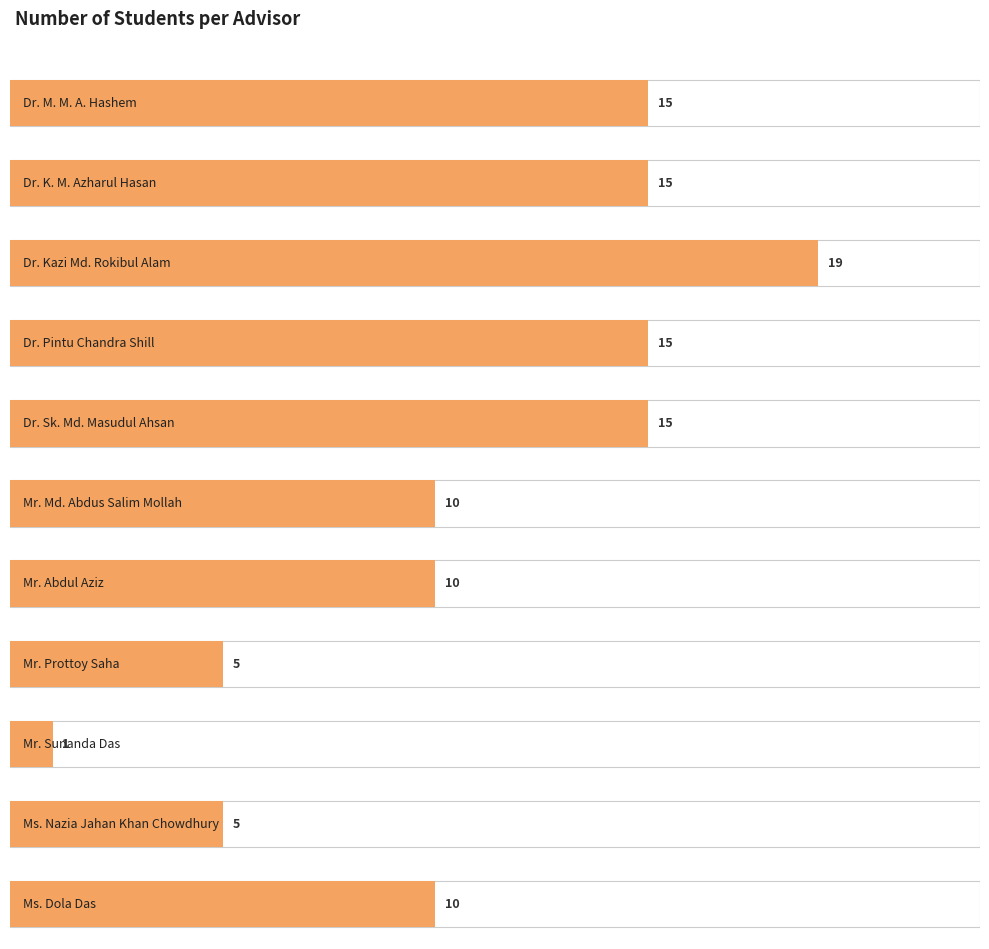

Count the number of values greater than 10.

5